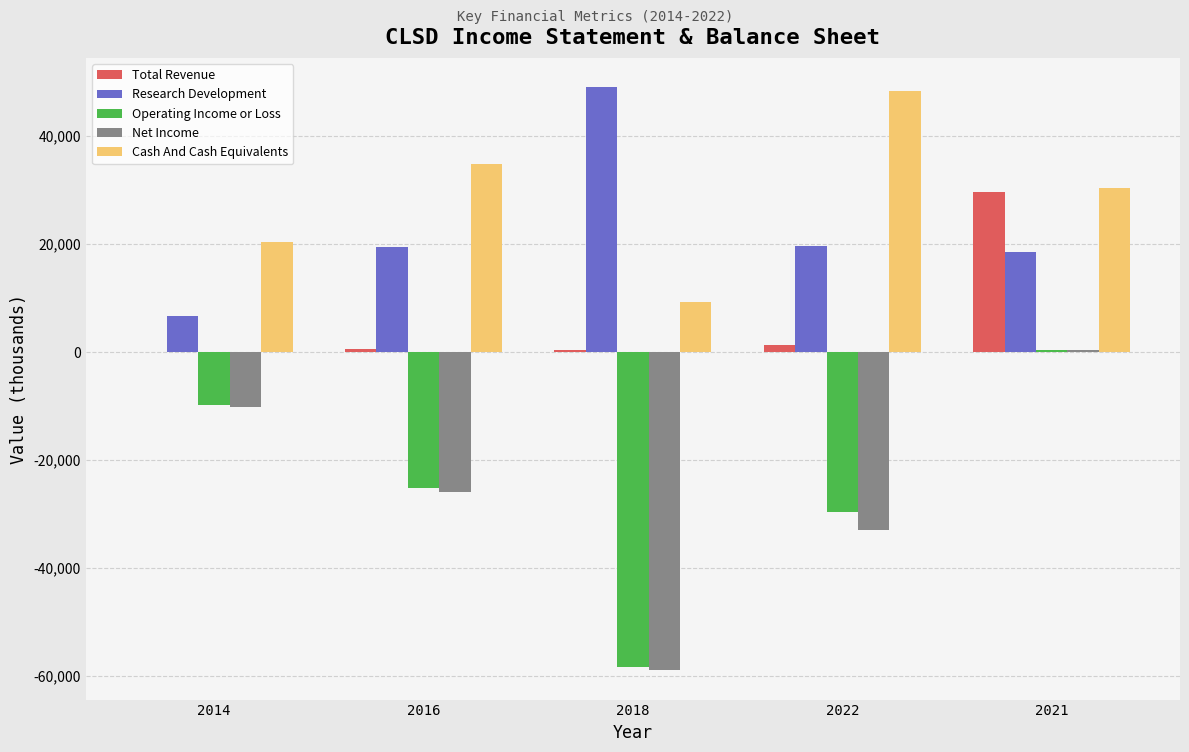

Between 2022 and 2021, which series saw the biggest shift?

Net Income